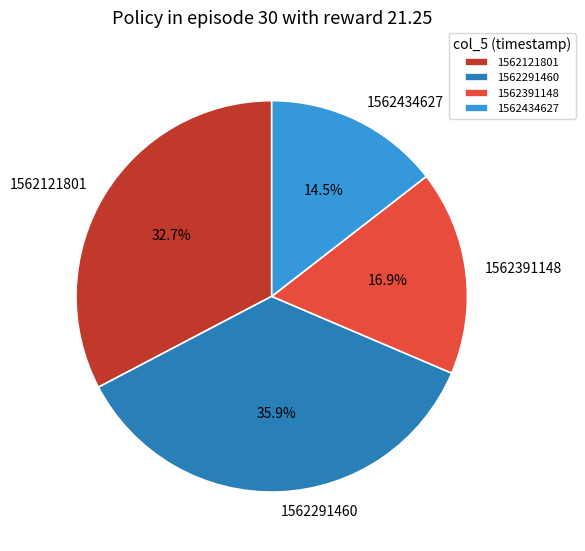

Is the sum of 1562391148 and 1562434627 greater than half?

No